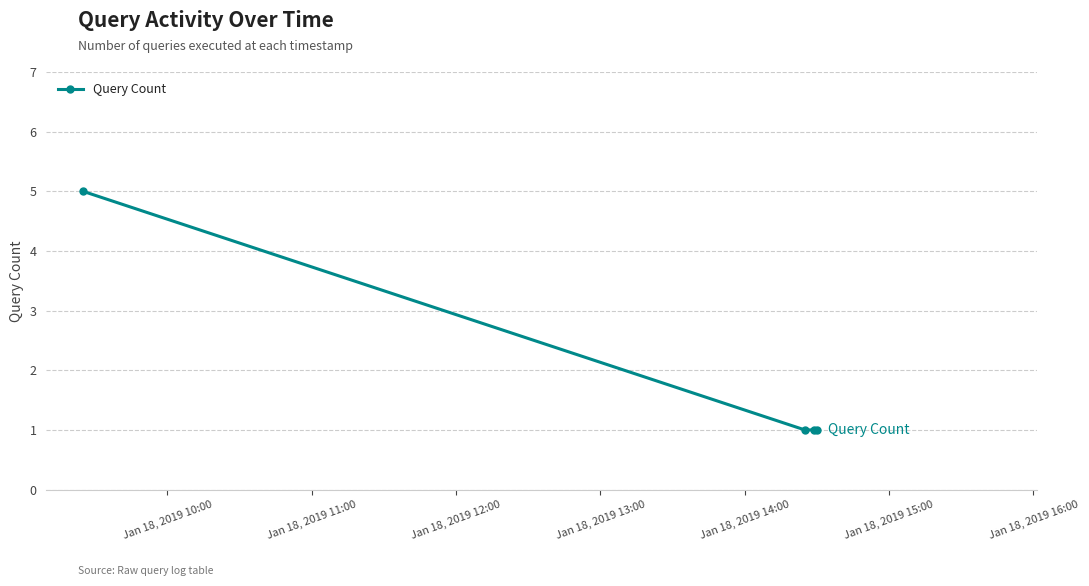

What is the sum of all values?

8